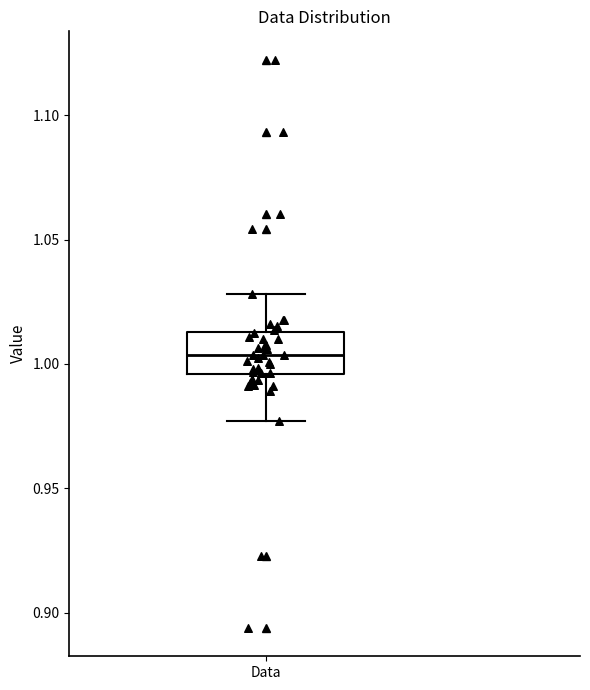

Read this box plot against the y-axis: the position of the median line, the range covered by the box, and the ends of both whiskers. The values are not printed on the chart, so give them approximately, as read against the axis.

median 1.005, box 0.995 to 1.015, whiskers 0.975 to 1.030